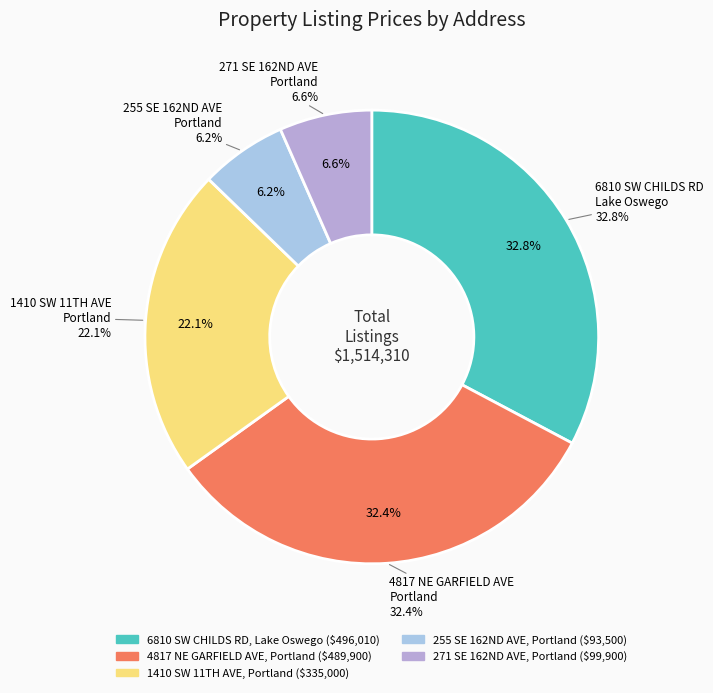

What is the largest slice in the pie chart?

6810 SW CHILDS RD
Lake Oswego